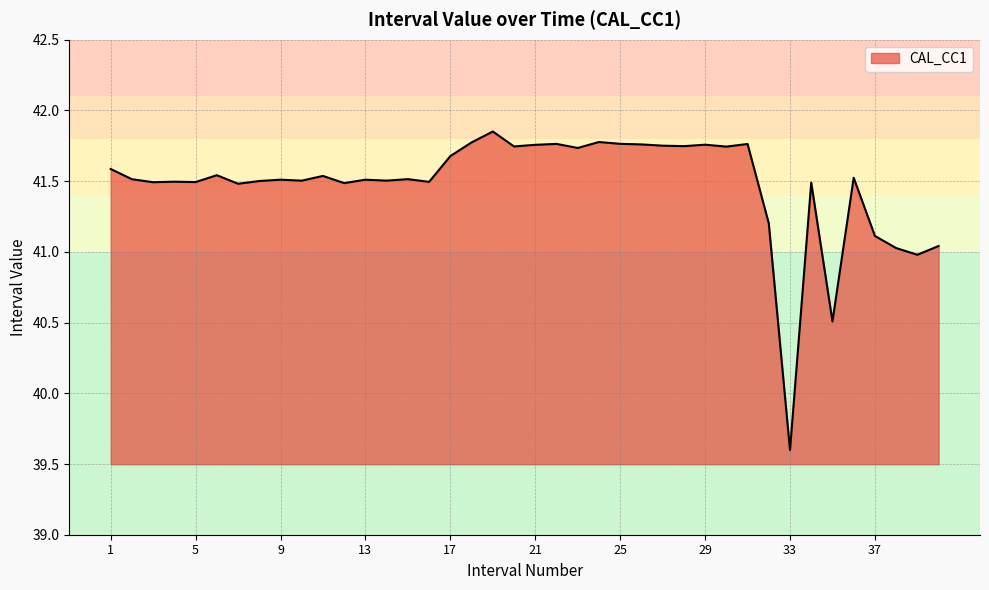

What is the minimum value shown in the chart?

39.6